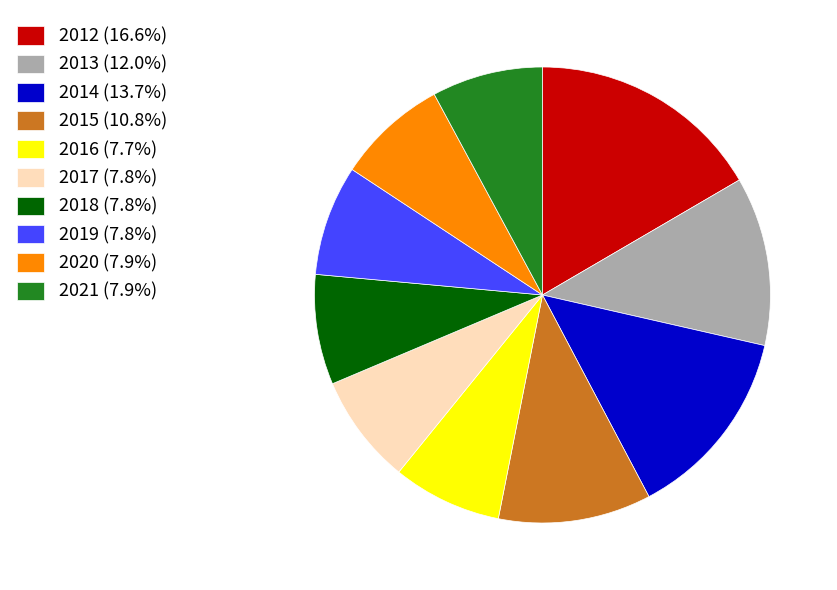

Count the number of slices in the pie.

10